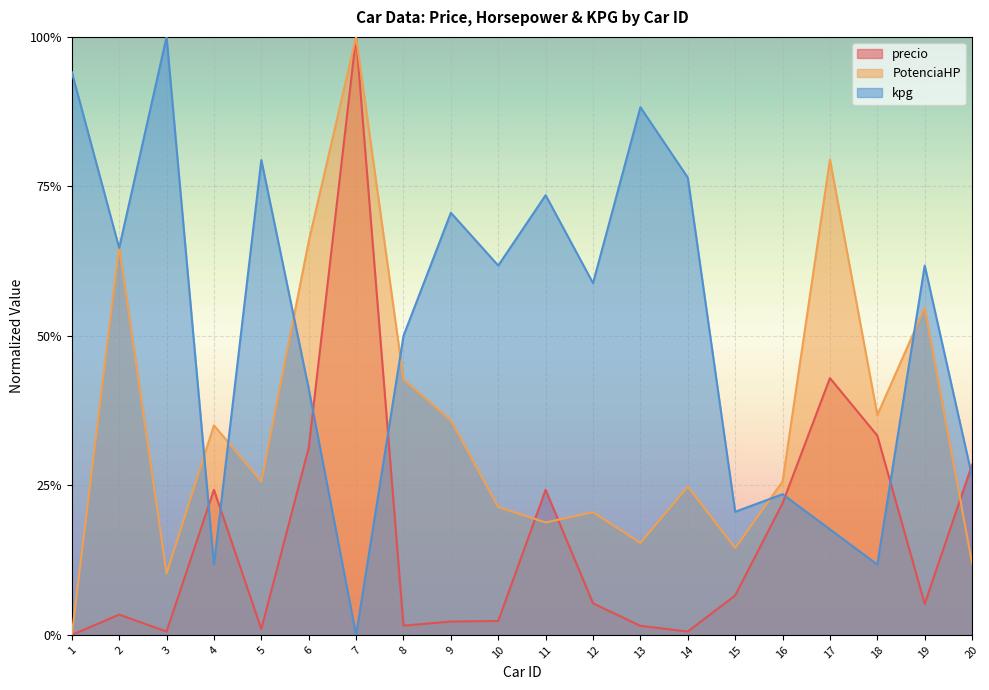

At which label is kpg closest to 0?

7